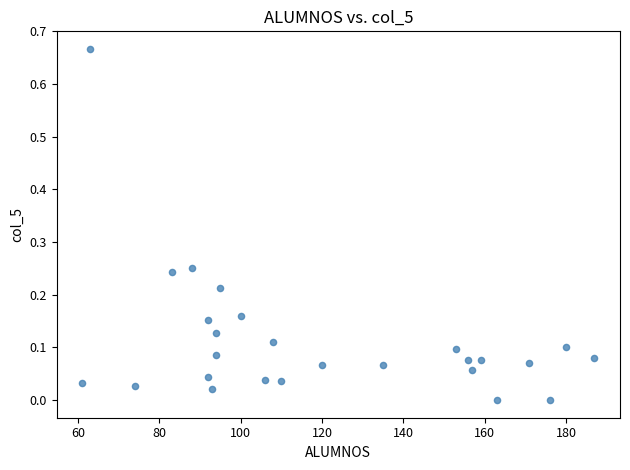

What is the range of X values (max minus min)?

126.0